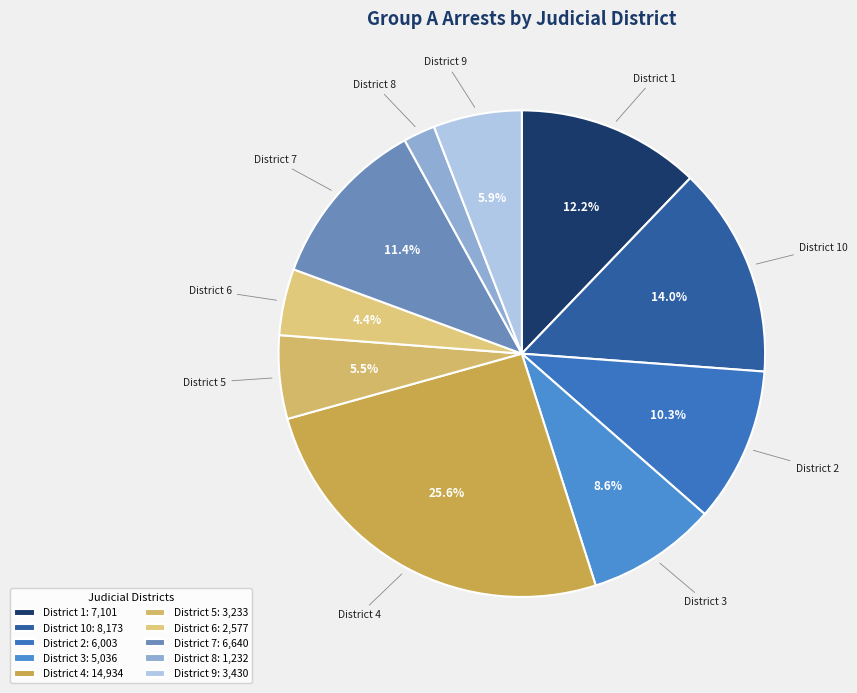

How many slices are in this pie chart?

10